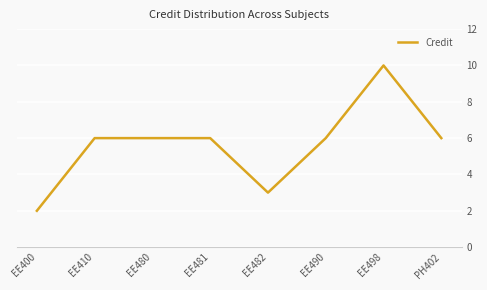

What is the average value?

6